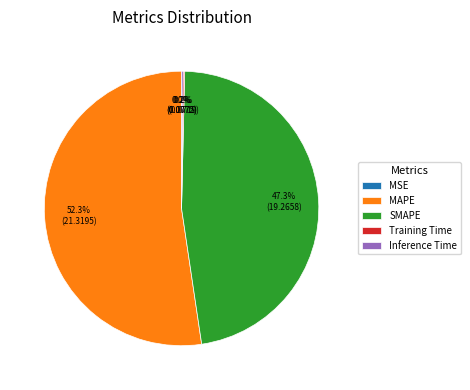

Is there any slice that represents more than half of the pie?

Yes